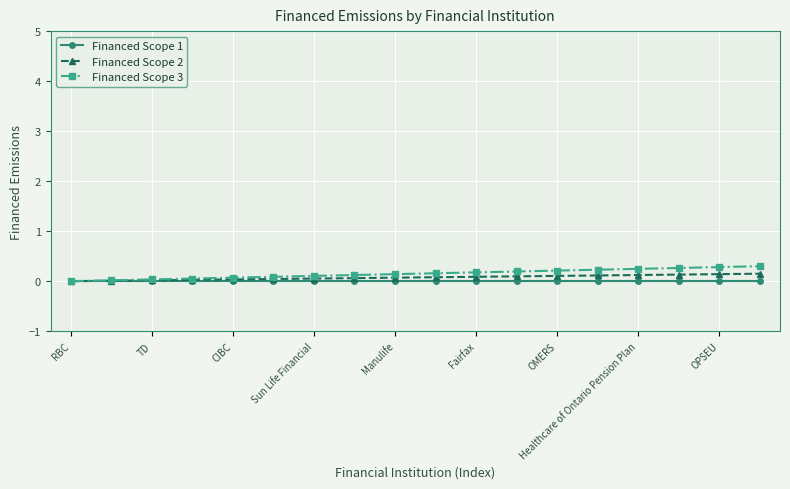

True or false: Financed Scope 3 and Financed Scope 2 intersect in this chart.

False